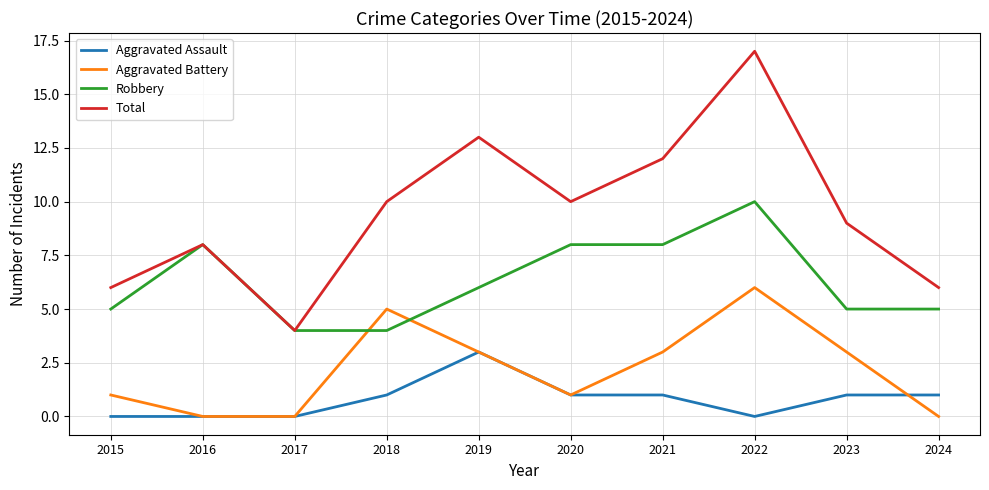

How many lines are shown in the chart?

4